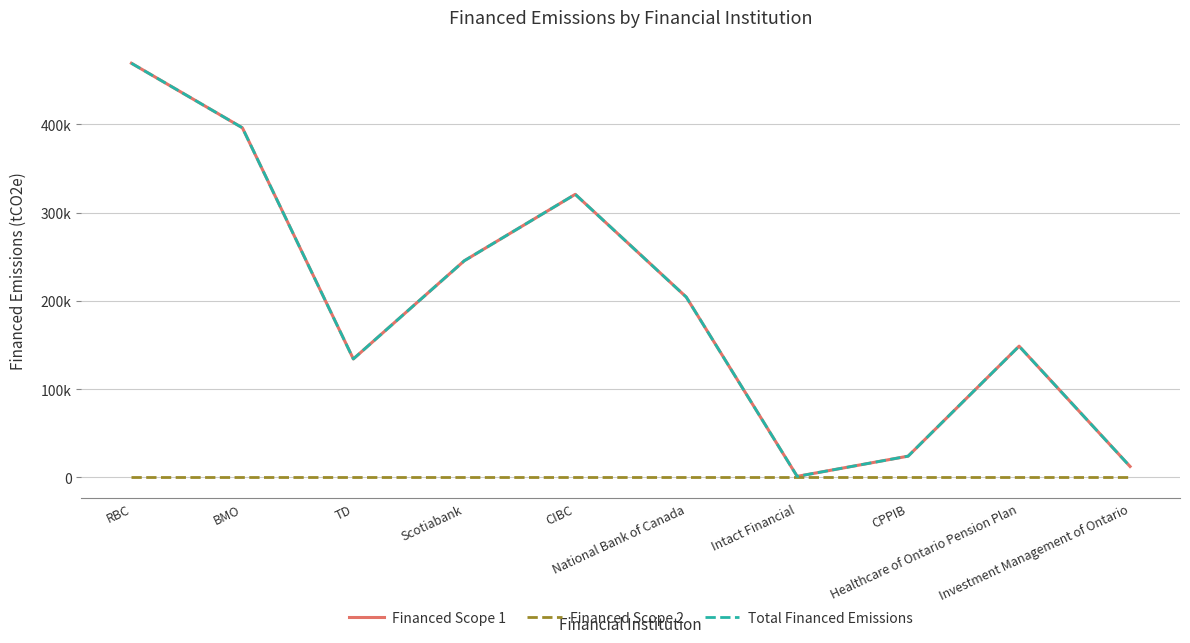

Which series has the largest total across all categories?

Financed Scope 1